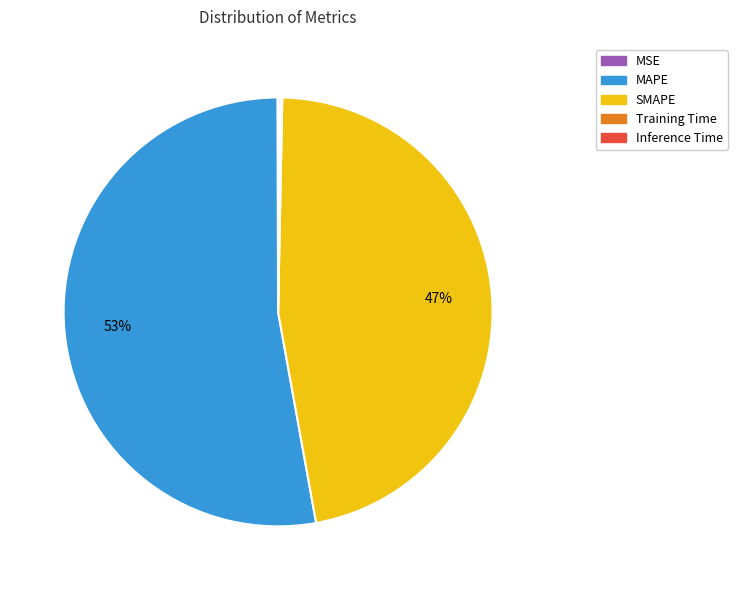

True or false: MAPE accounts for 53% of the total.

True